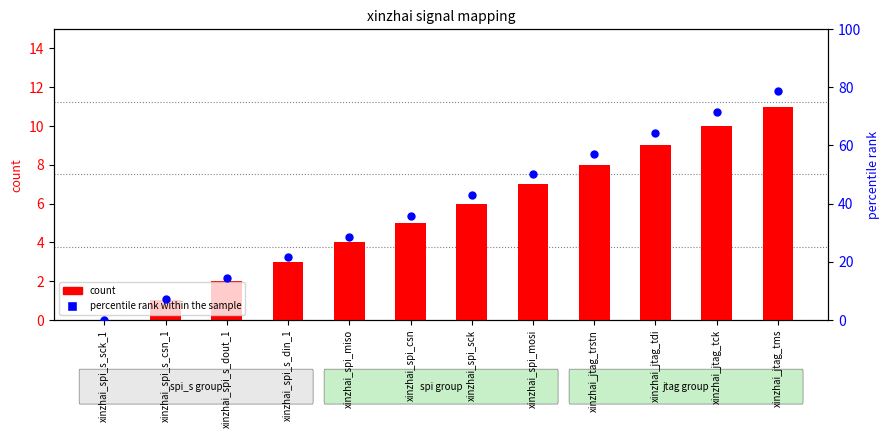

At which category is the sum across all series the highest?

xinzhai_jtag_tms